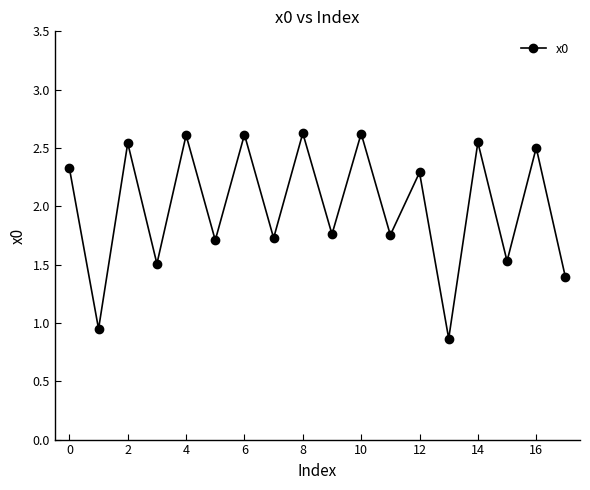

How many interior local valleys (lower than both neighbors) does the data have?

8